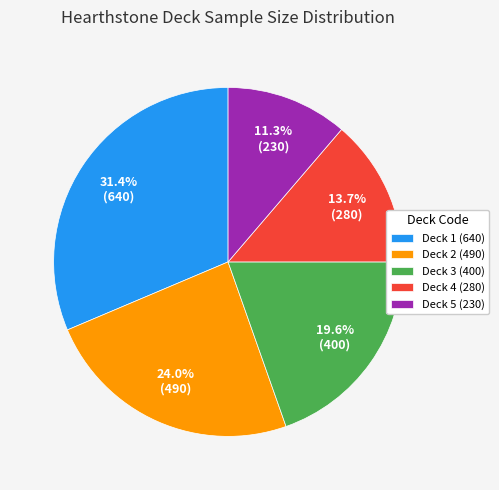

Is there a majority slice in this chart?

No